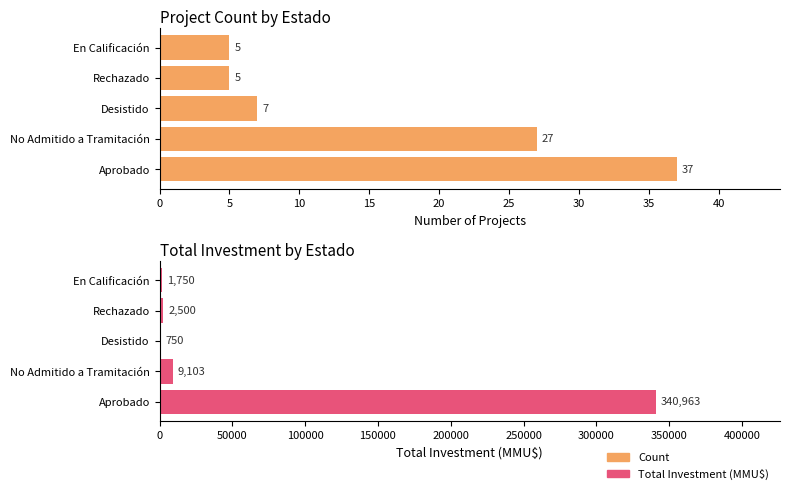

Which series has the widest spread of values?

Total Investment (MMU$)